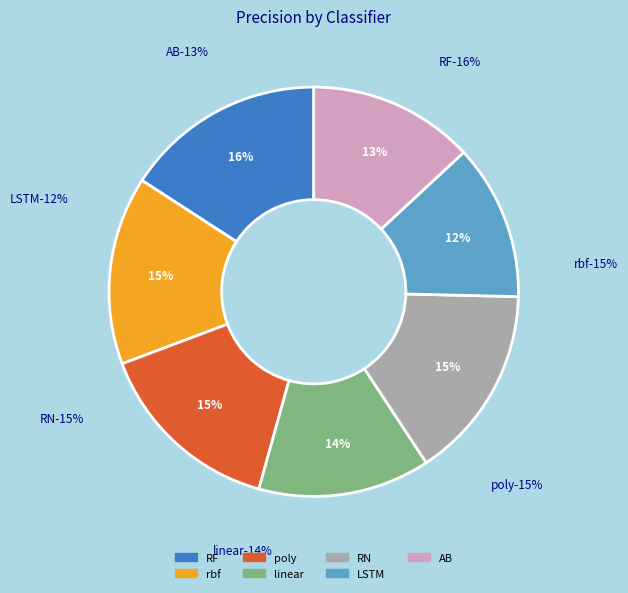

The AB slice represents 13% of the pie. True or false?

True